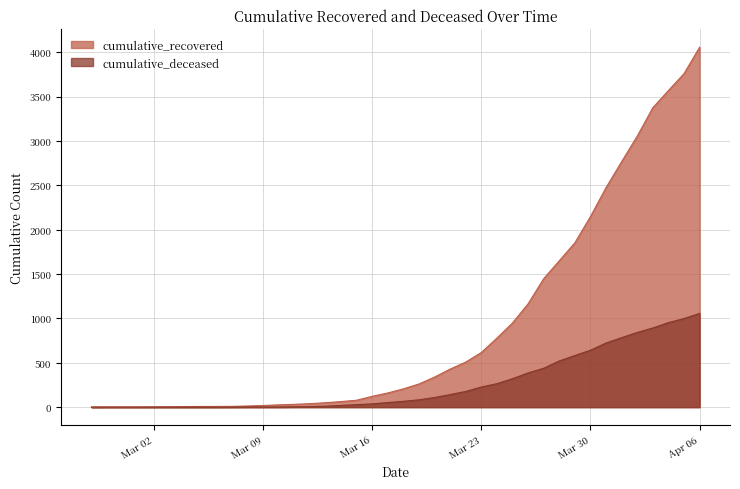

Which has a higher value, 2020-03-07 or 2020-03-01?

2020-03-07